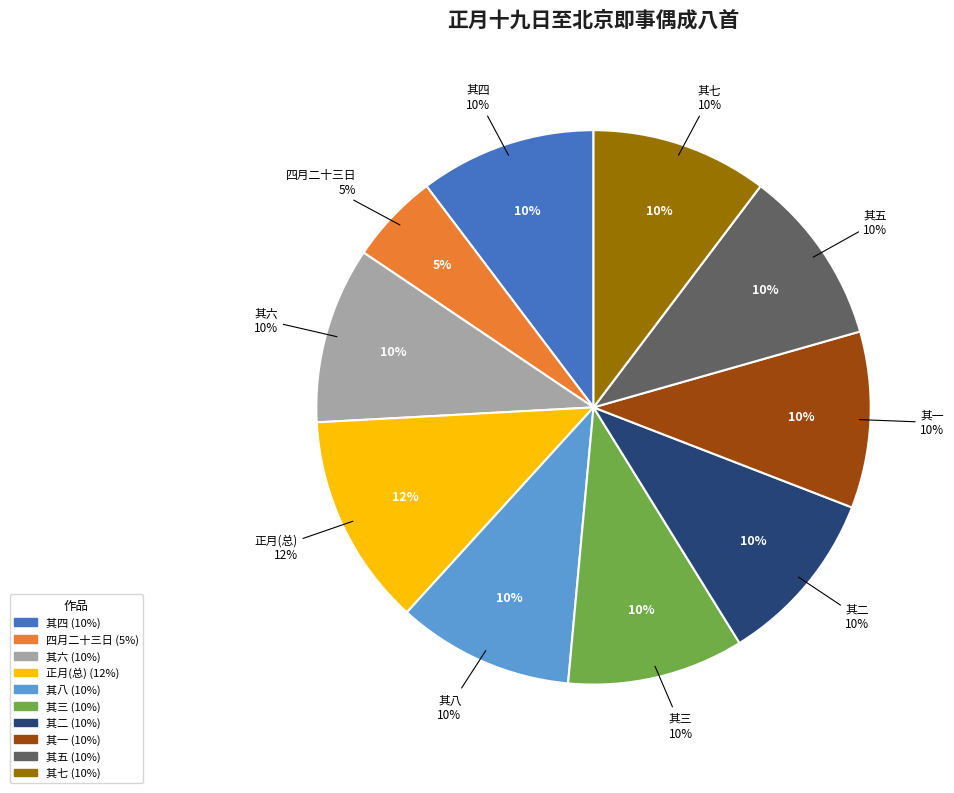

Count the number of slices in the pie.

10